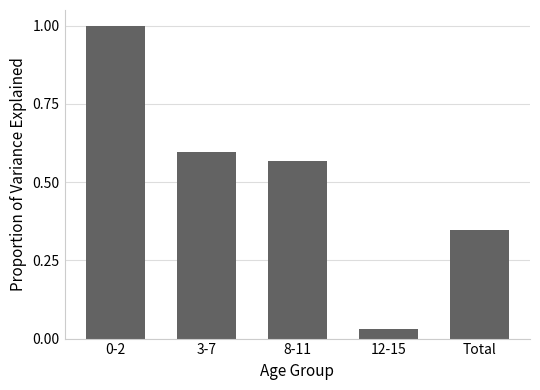

Between 12-15 and 3-7, which is larger?

3-7